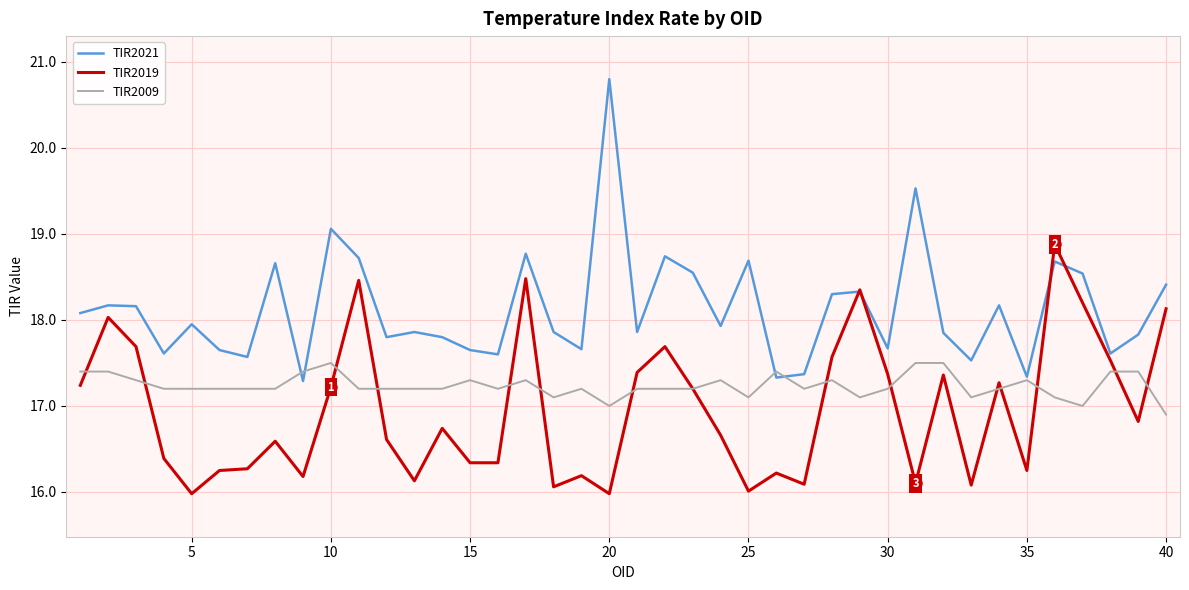

Rank the series by their average value, from highest to lowest.

TIR2021, TIR2009, TIR2019